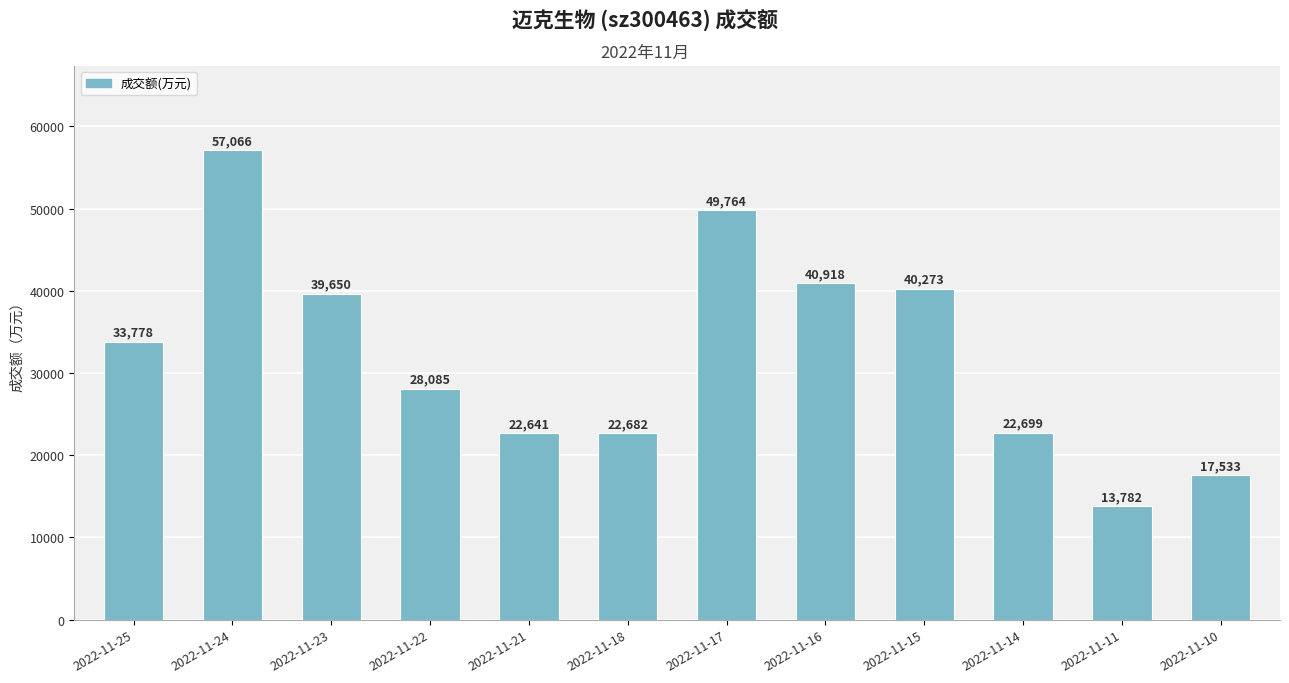

What is the sum of the values at 2022-11-21 and 2022-11-22?

50726